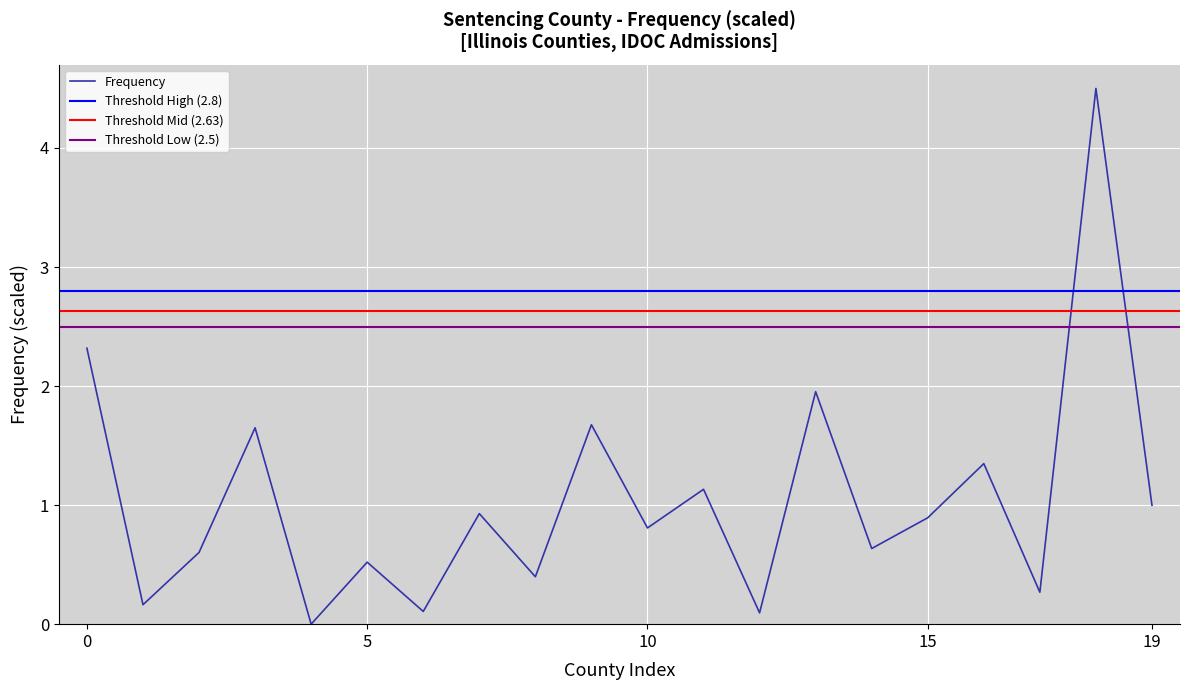

Is it true that Frequency equals 1.5 at 19?

False